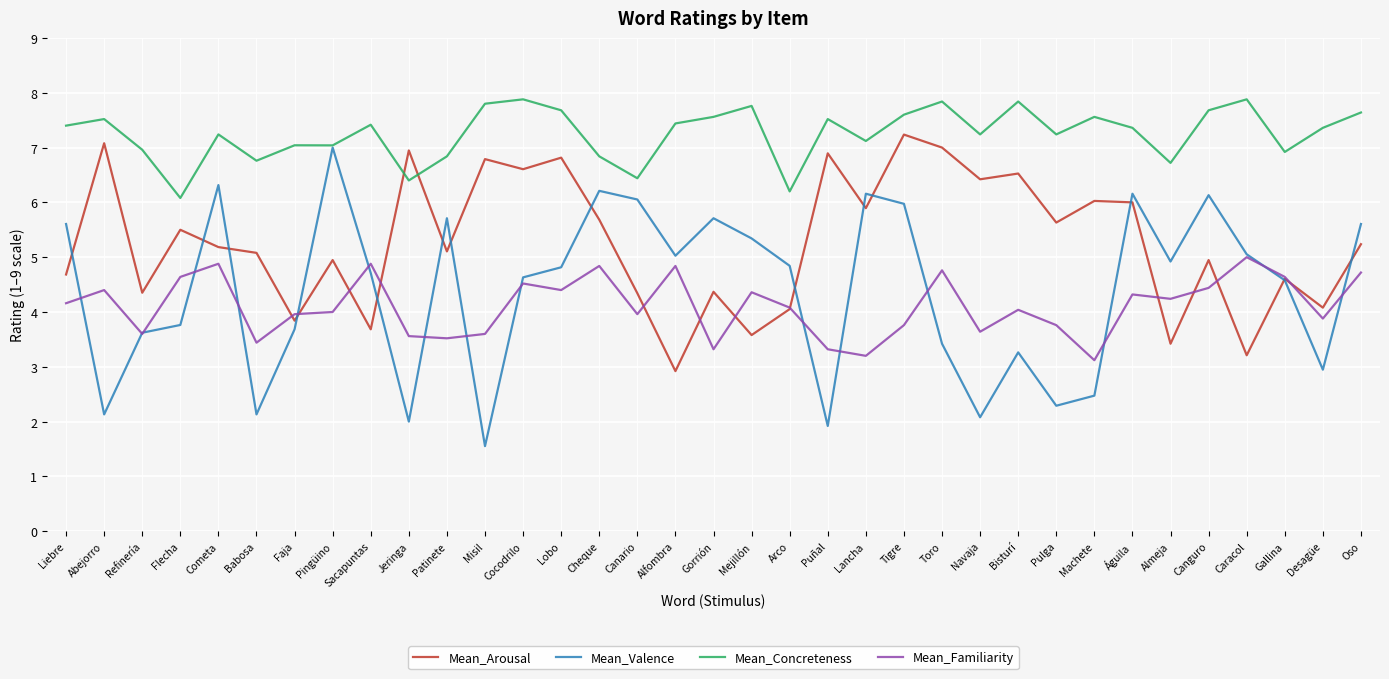

What position from the left is Alfombra?

17